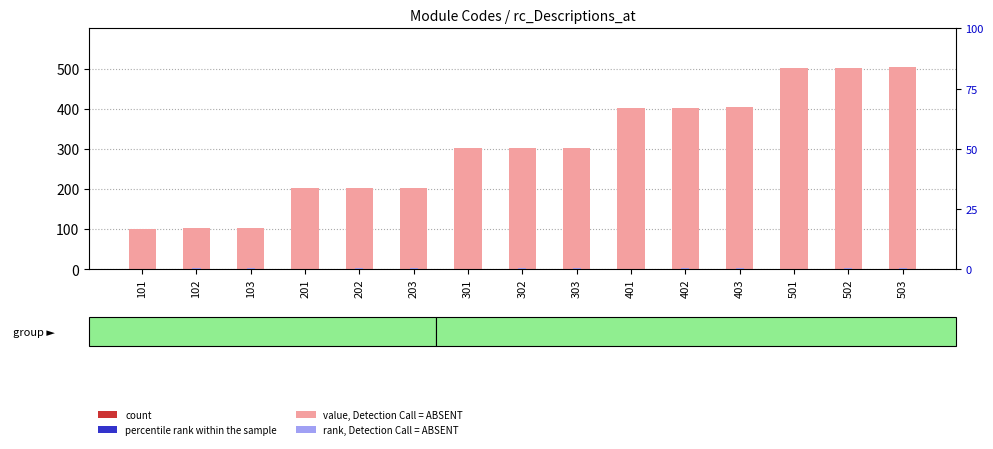

At which category is the sum across all series the highest?

503